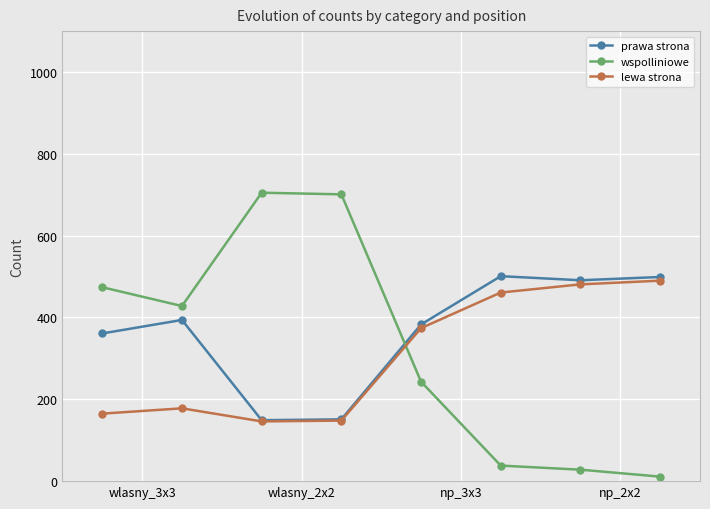

True or false: lewa strona and wspolliniowe cross at least once.

True